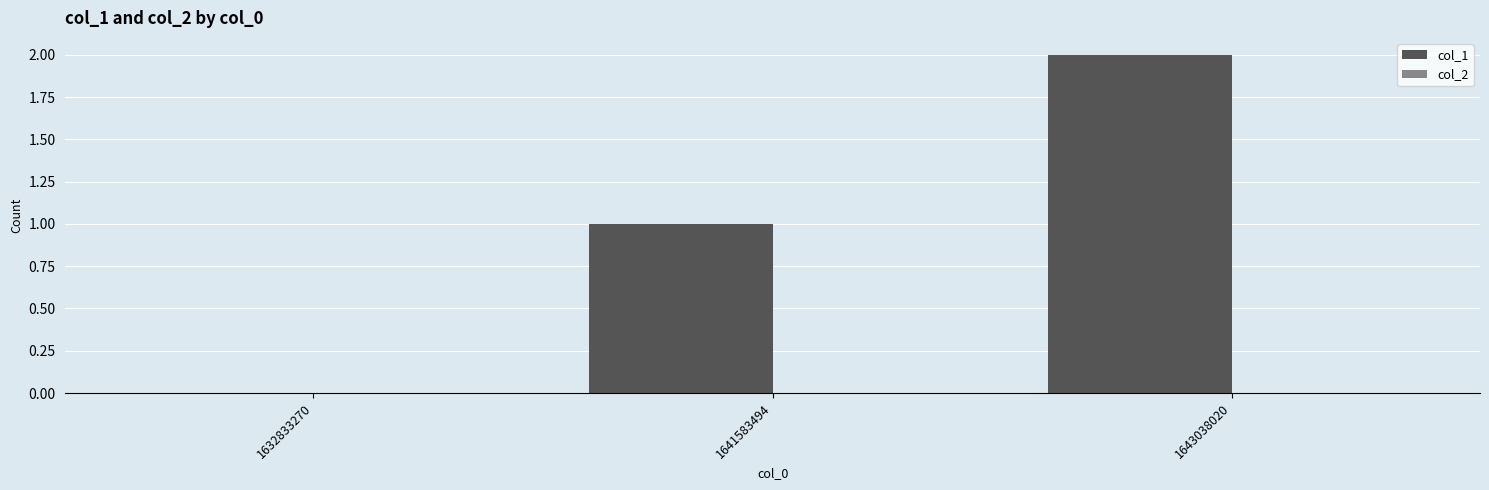

Which has a higher value, 1632833270 or 1641583494?

1641583494